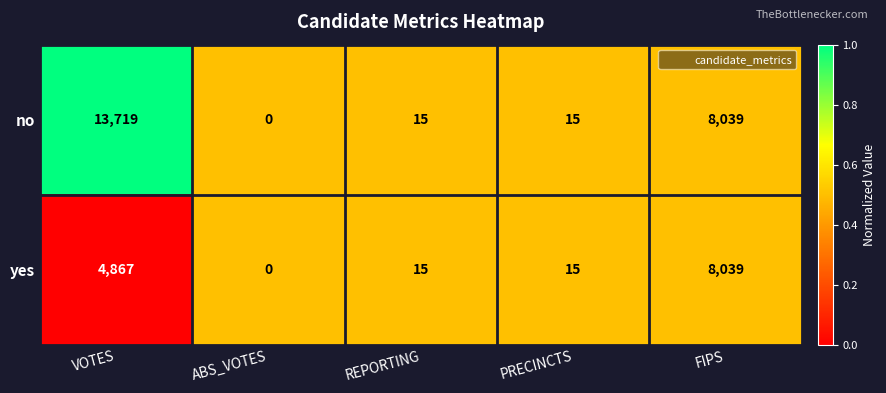

At which label is no closest to 6859?

FIPS